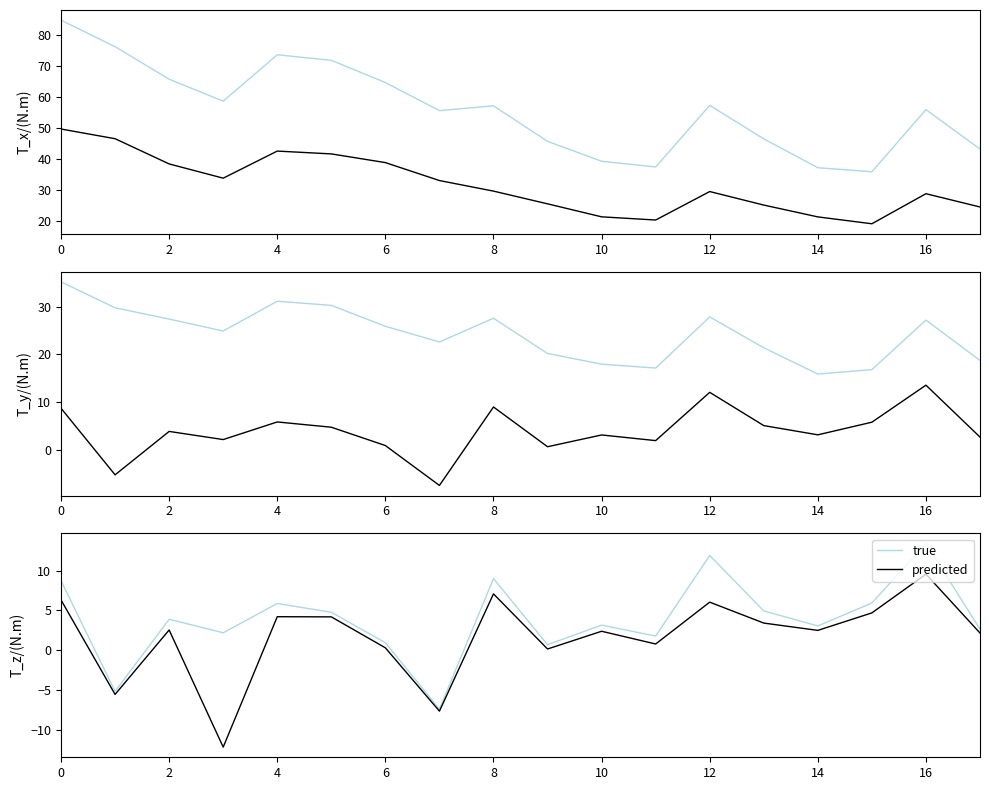

What is the minimum value for true?

-7.4